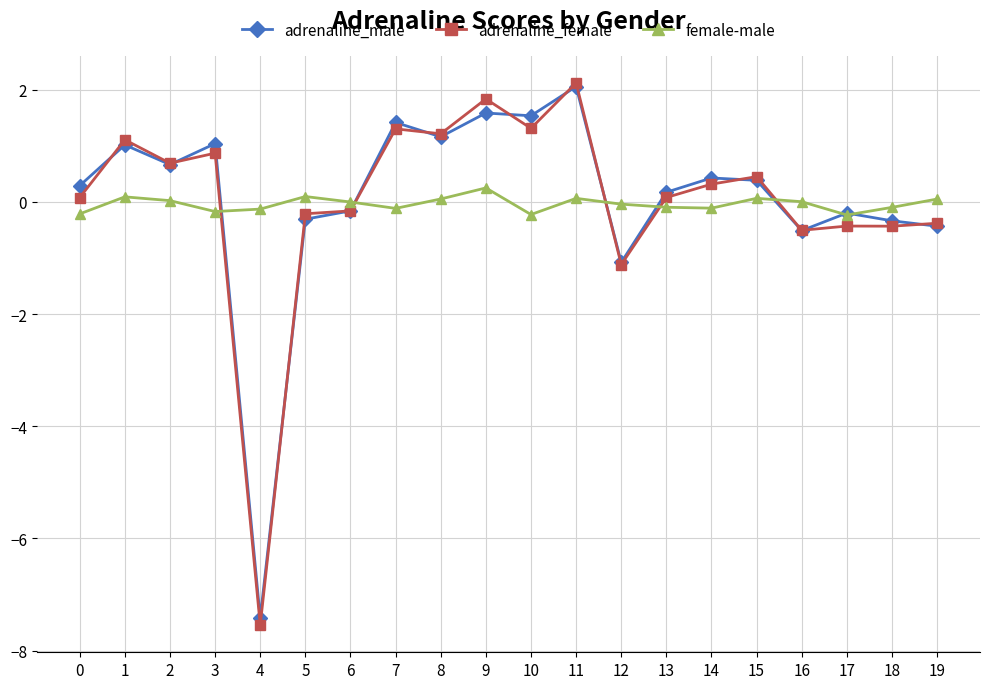

At which label does female-male reach its peak?

9